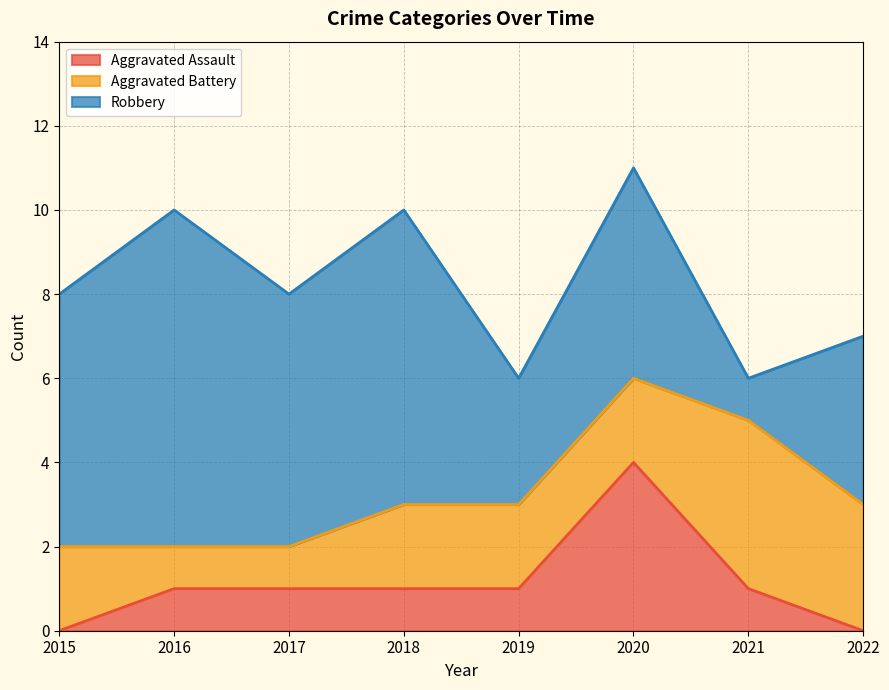

At how many categories does at least one series exceed 6?

2